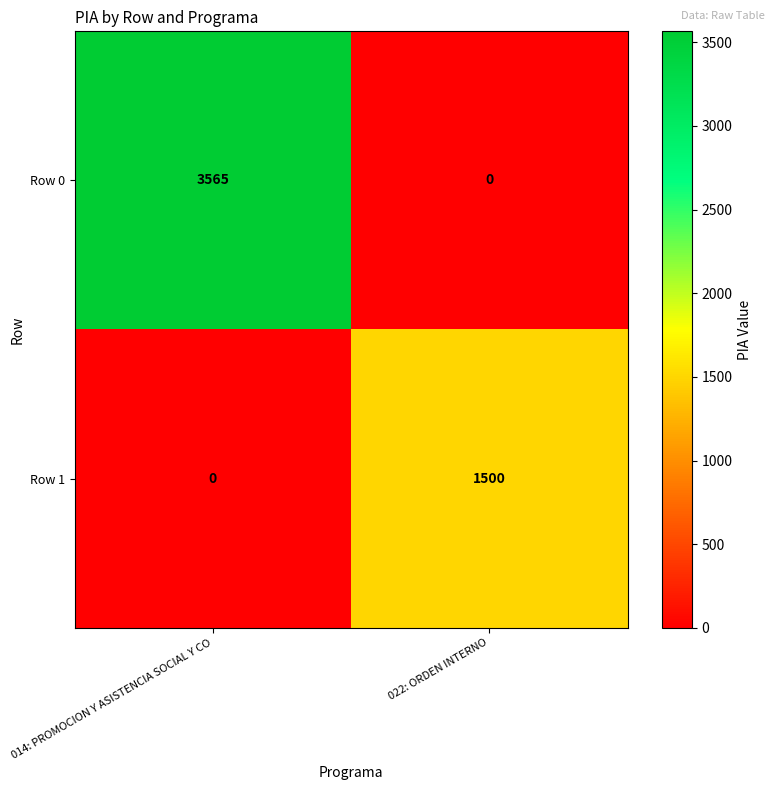

Where is Row 0 nearest to the value 1782?

022: ORDEN INTERNO